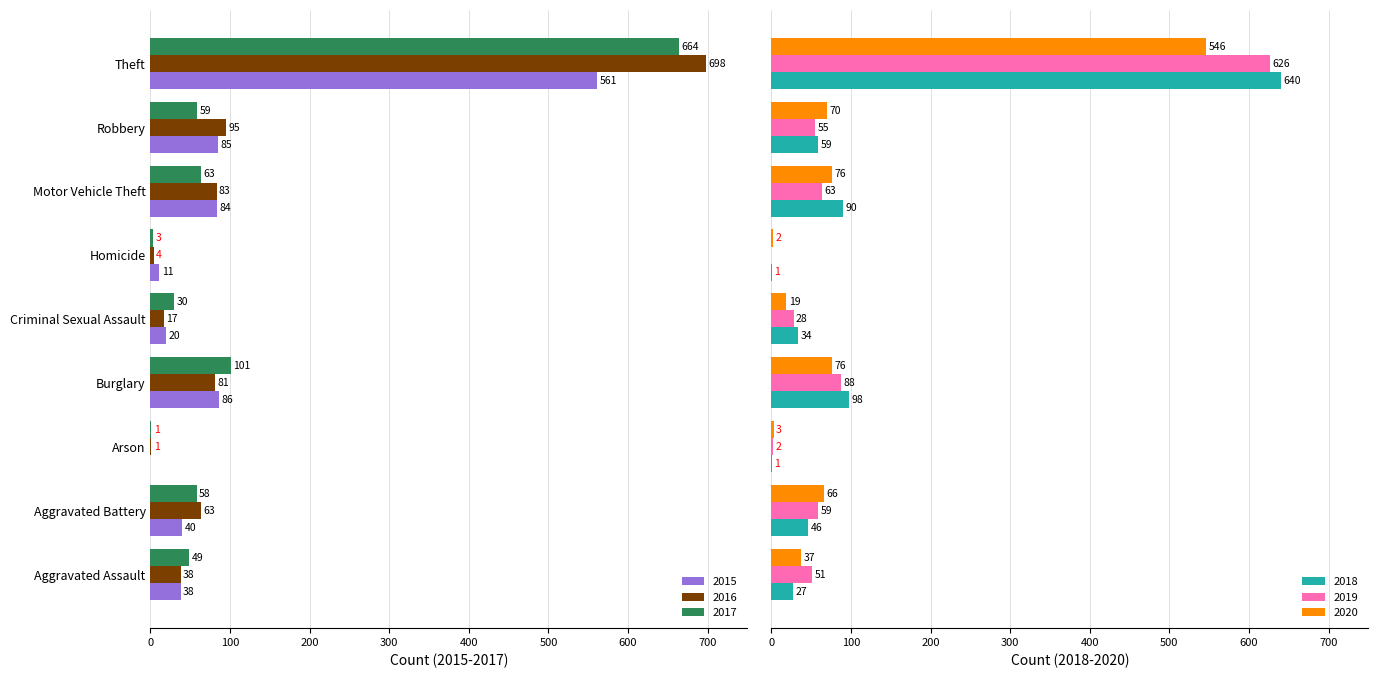

What is the label of the 7th bar from the right?

Arson